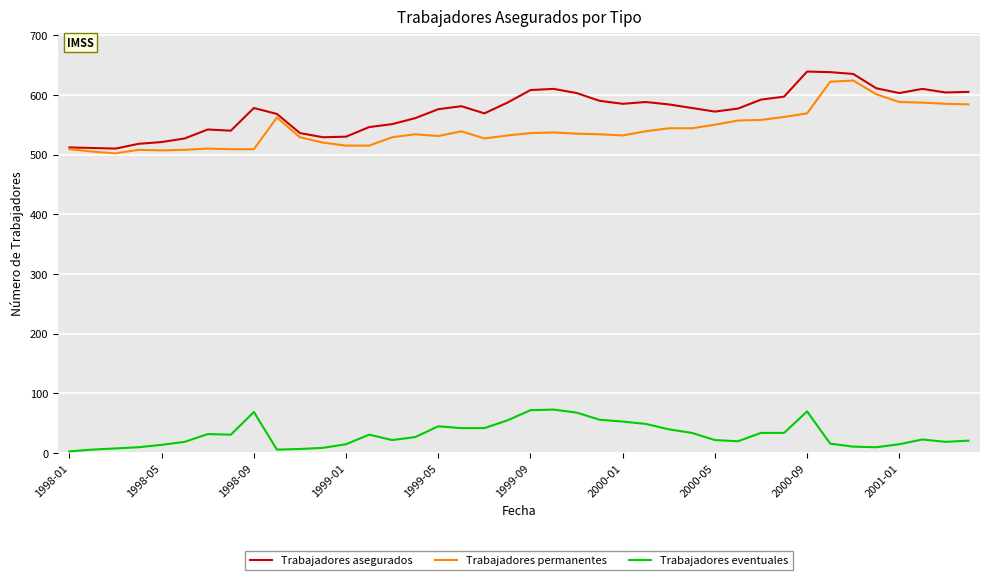

True or false: Trabajadores asegurados and Trabajadores eventuales intersect in this chart.

False